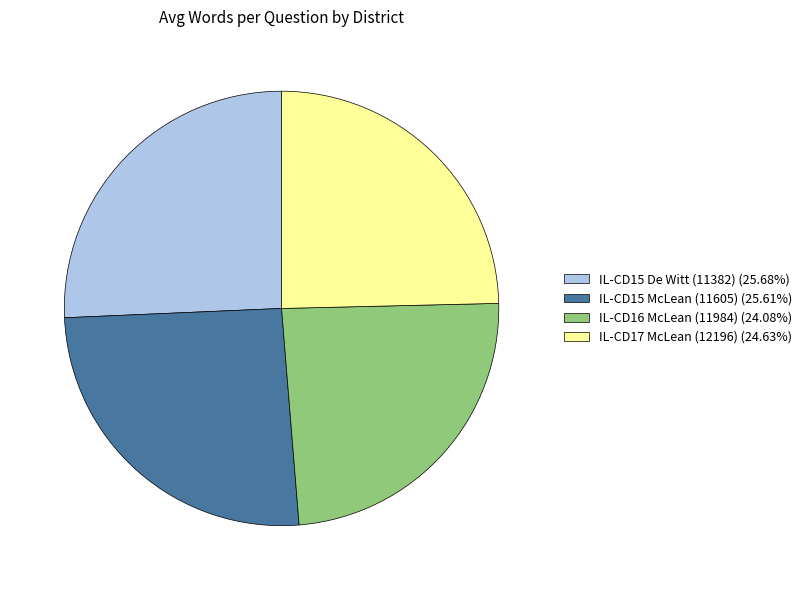

Count the number of slices in the pie.

4